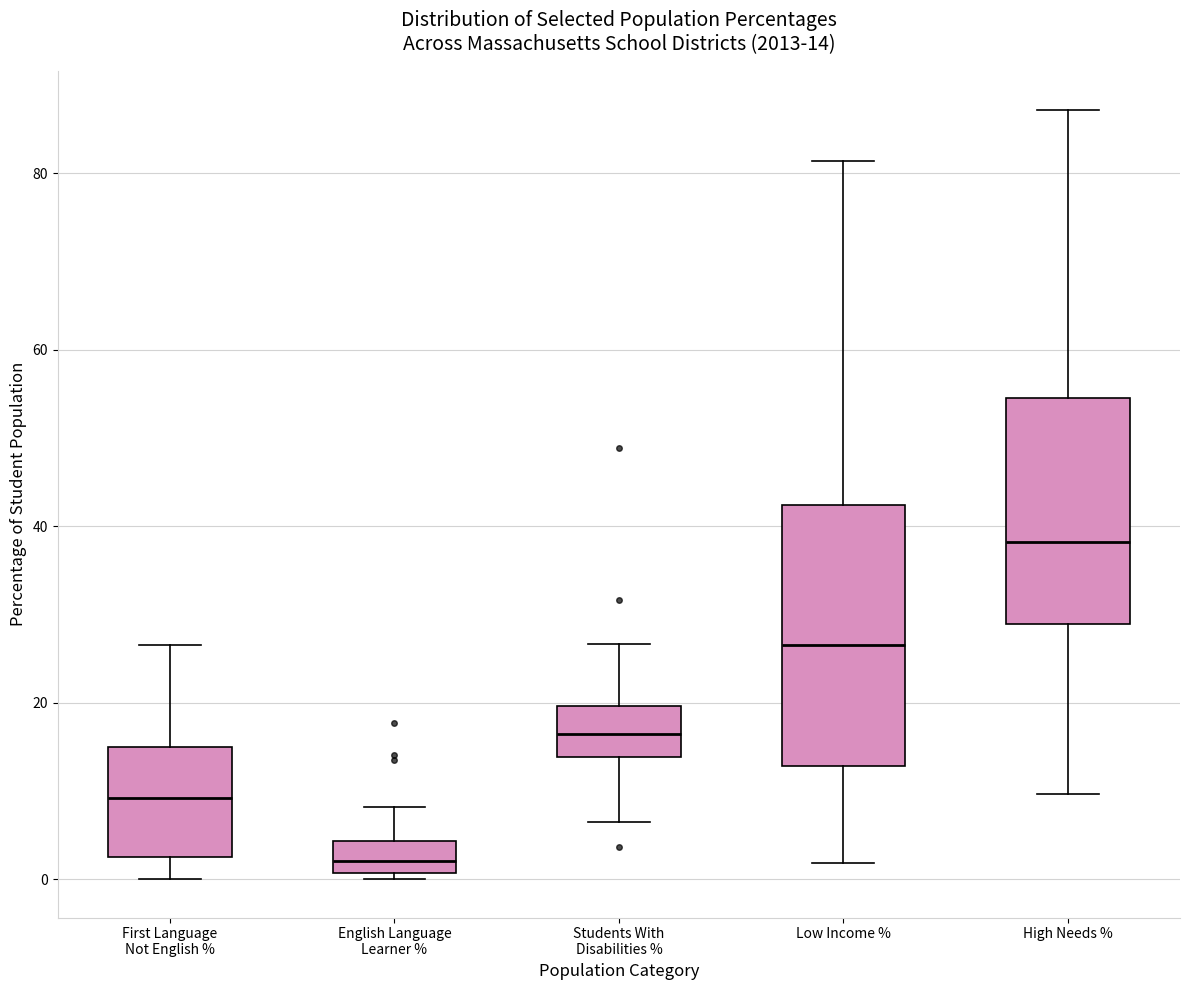

Which box's median line is the lowest?

English Language Learner %